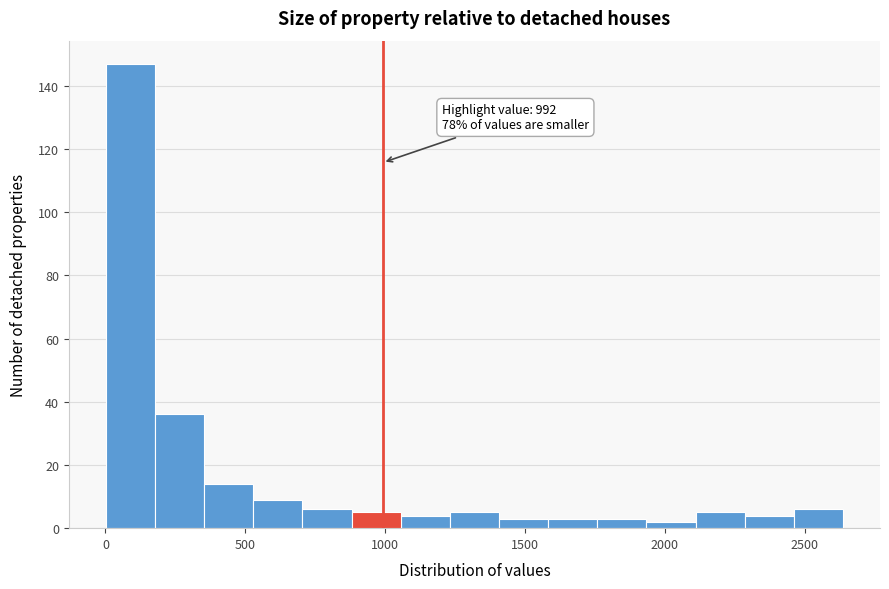

Around what value on the x-axis is the tallest bar? Give the approximate position of its centre, as read against the axis.

100